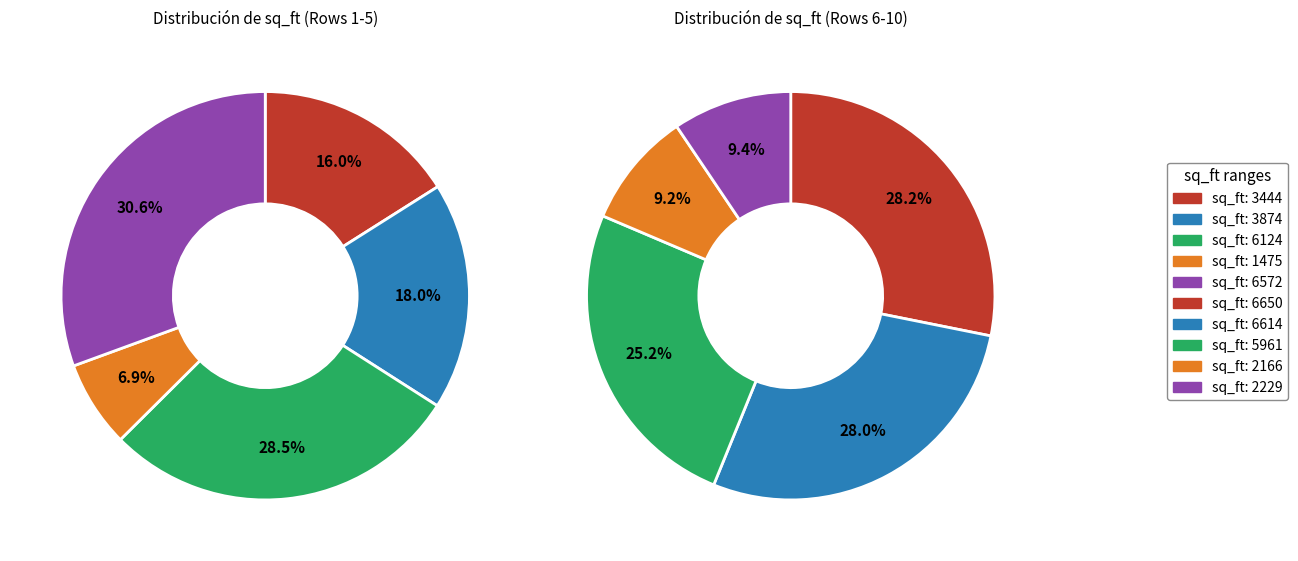

Does any single category account for the majority?

No